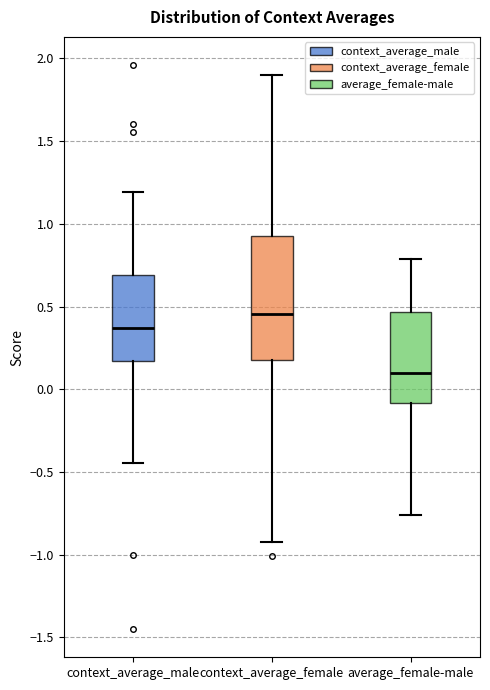

Reading left to right, transcribe this box plot: for each box, give where its median line is, the range the box spans, and where its two whiskers end, as read against the y-axis. The values are not printed on the chart, so give them approximately, as read against the axis.

context_average_male: median 0.35, box 0.15 to 0.70, whiskers -0.45 to 1.20
context_average_female: median 0.45, box 0.15 to 0.95, whiskers -0.90 to 1.90
average_female-male: median 0.10, box -0.10 to 0.45, whiskers -0.75 to 0.80